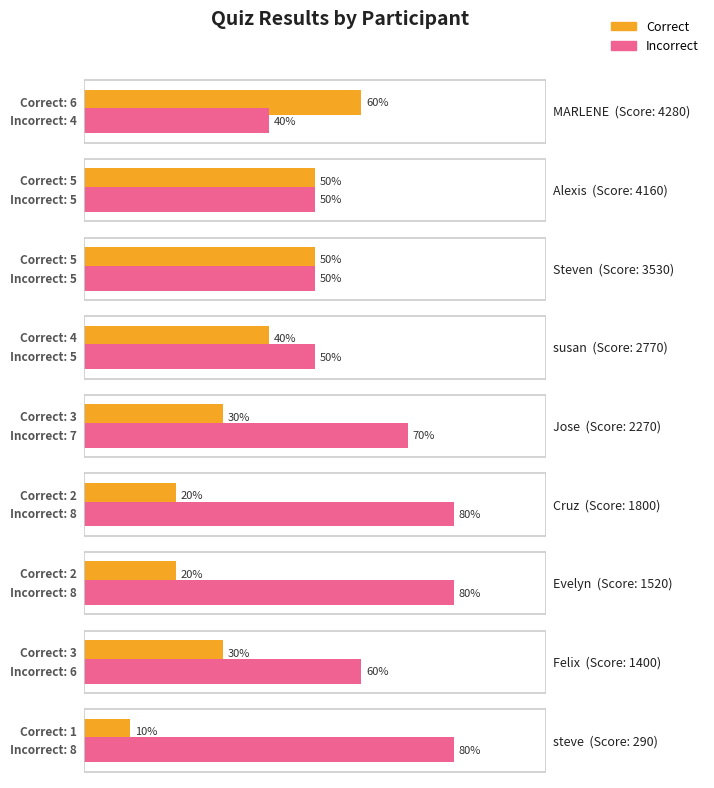

Is it true that Correct equals 3 at Felix?

True